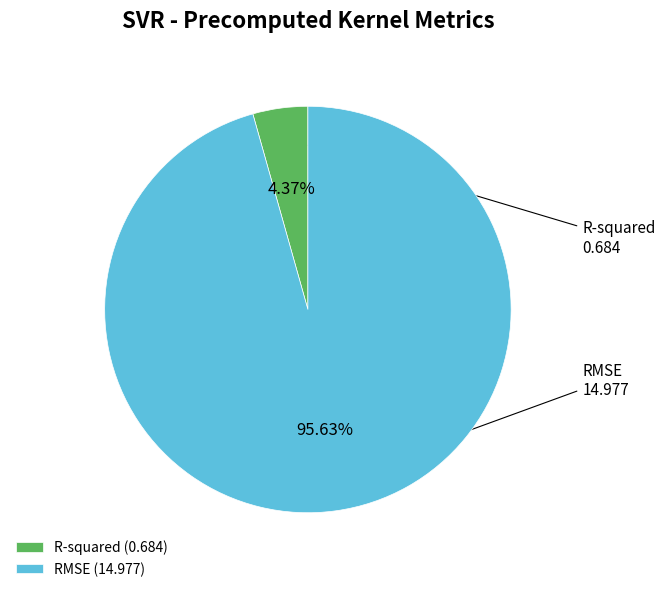

Rank the categories by value from lowest to highest.

R-squared, RMSE